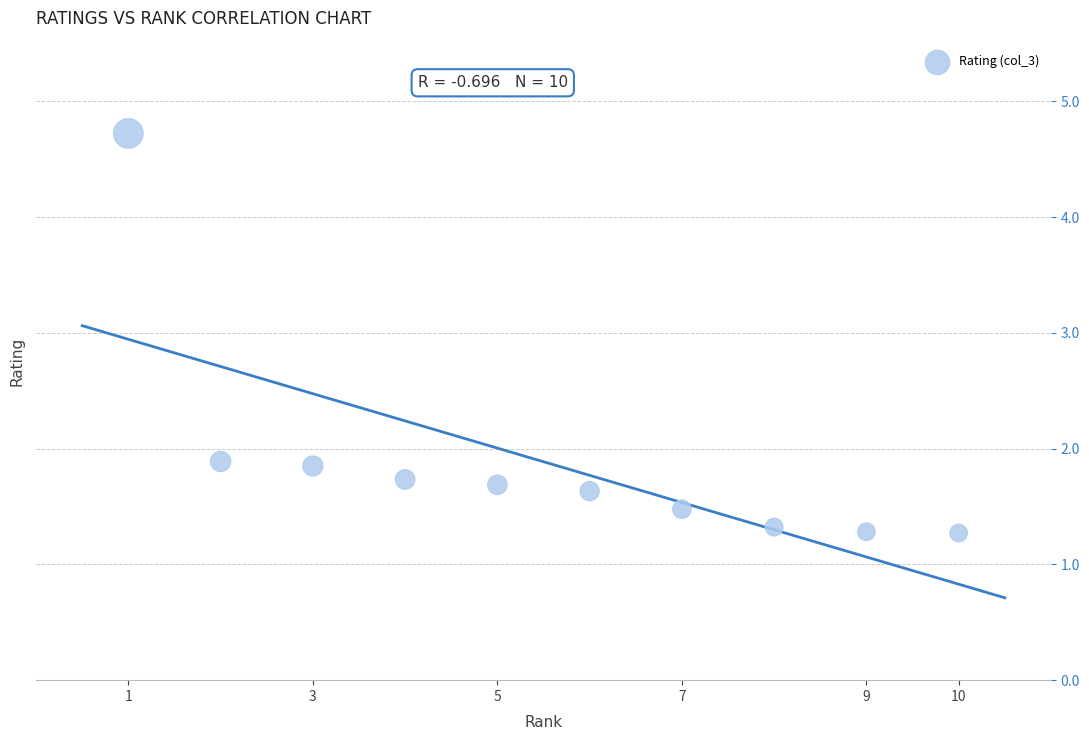

What is the range of Y values (max minus min)?

3.5